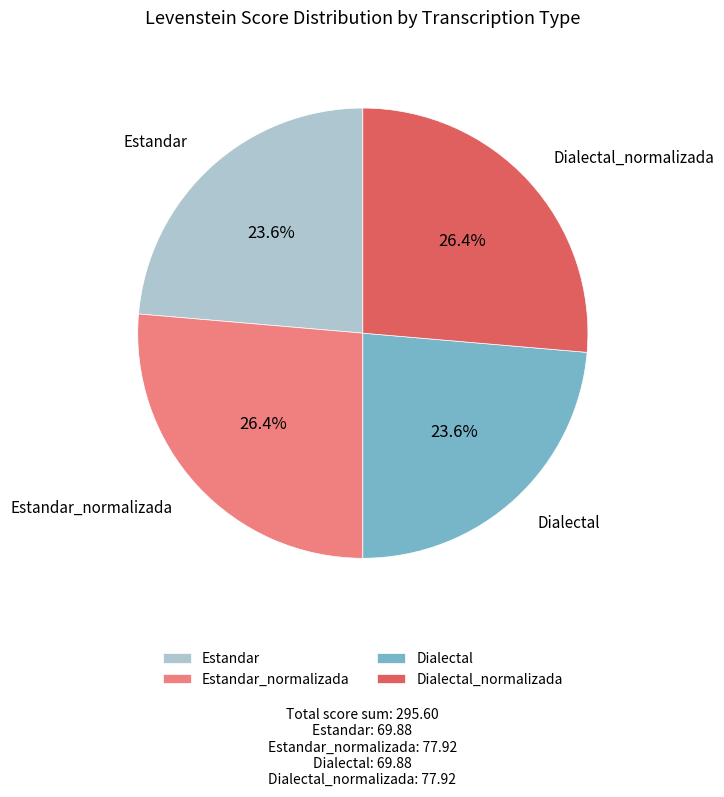

Is there a majority slice in this chart?

No